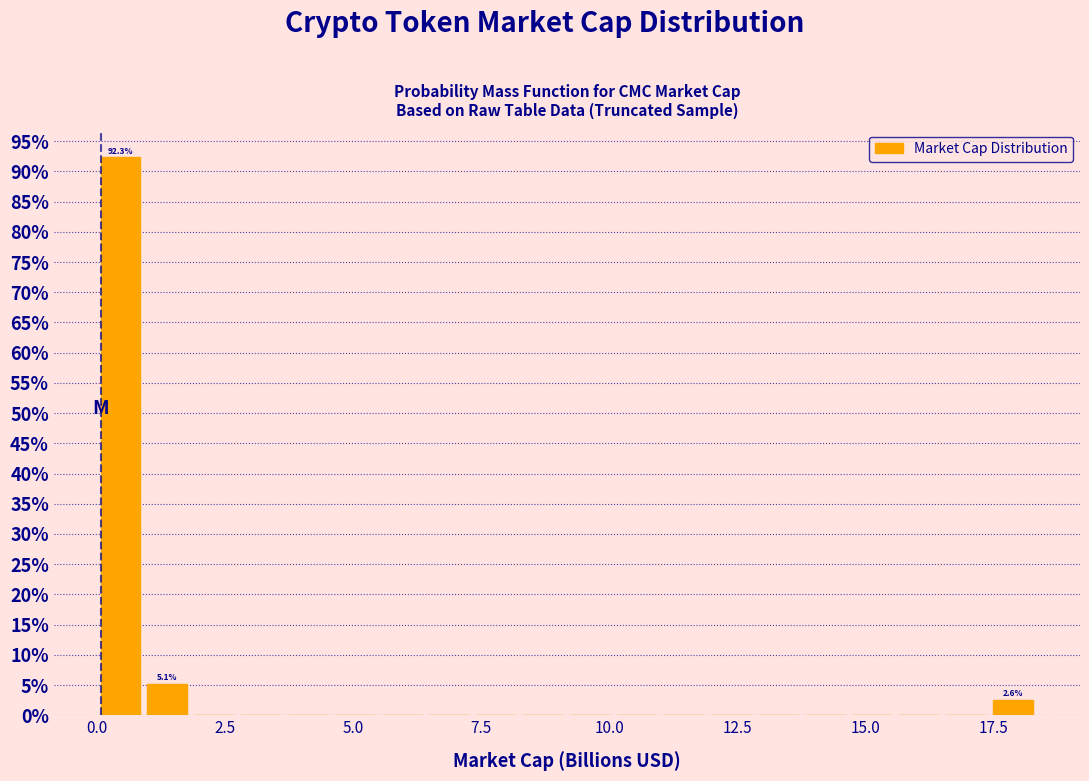

Around what value on the x-axis is the tallest bar? Give the approximate position of its centre, as read against the axis.

0.5